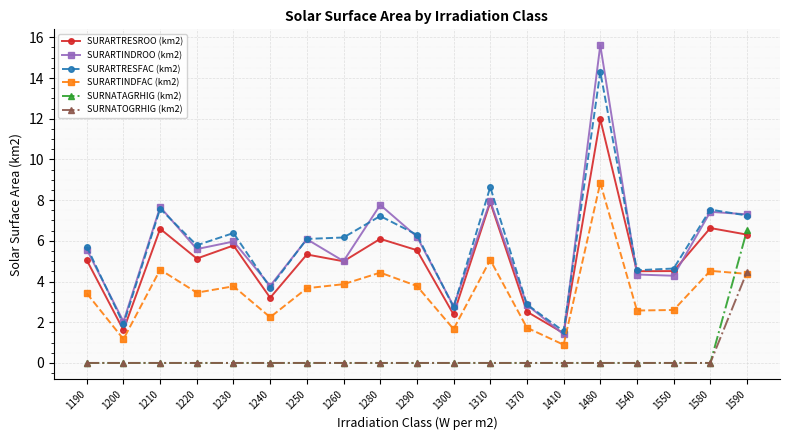

What is the difference between the second highest and second lowest values in the SURARTINDROO (km2) series?

5.9